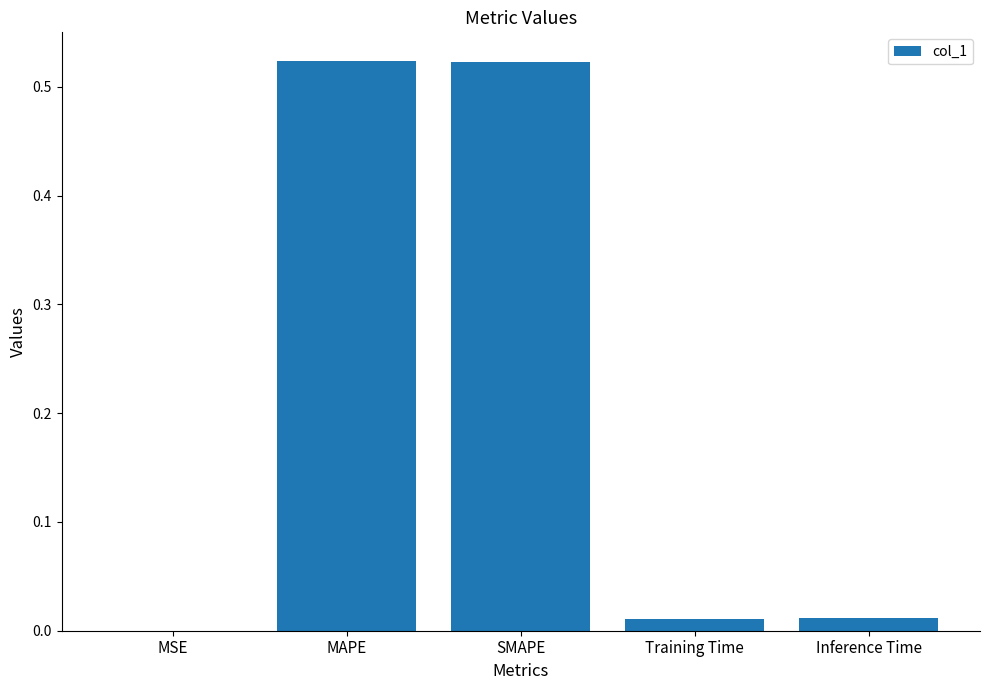

Which has a higher value, Inference Time or MSE?

Inference Time